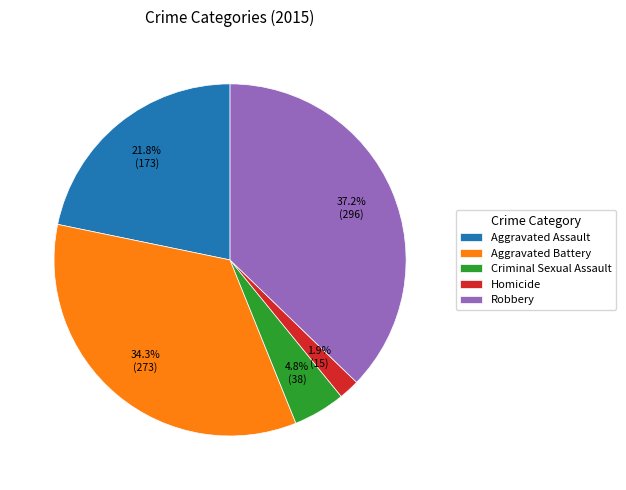

Is there a majority slice in this chart?

No